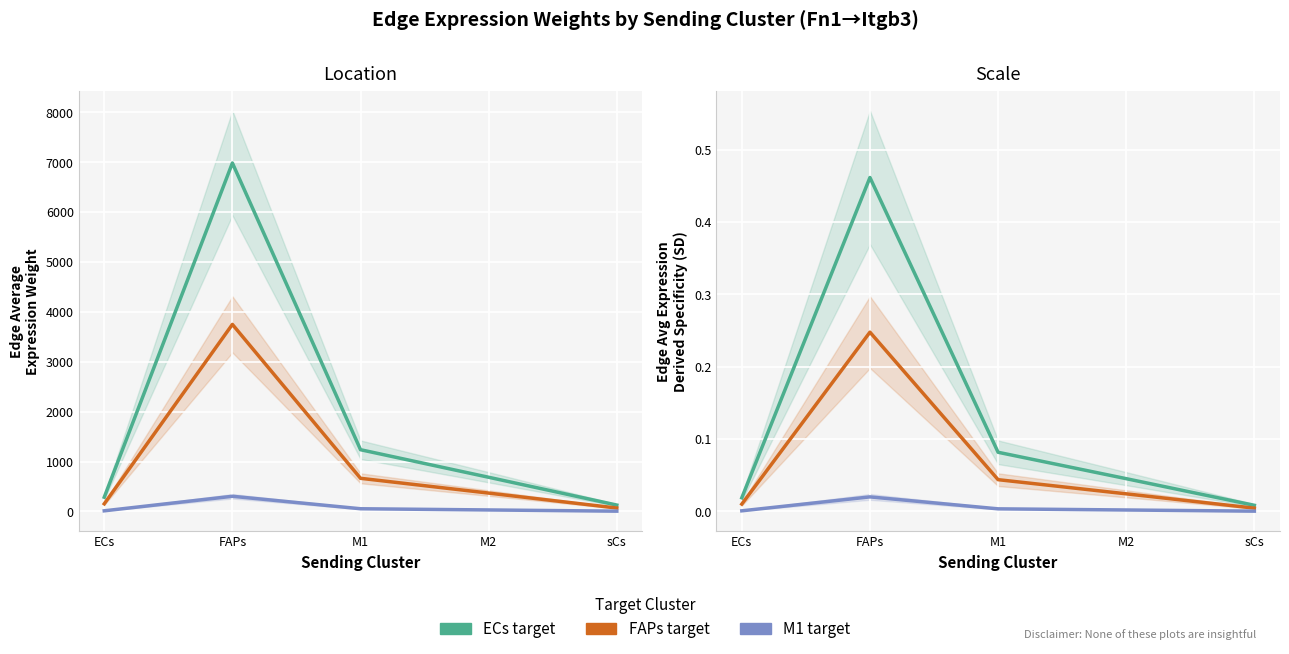

Which series has the largest range (max minus min)?

ECs target